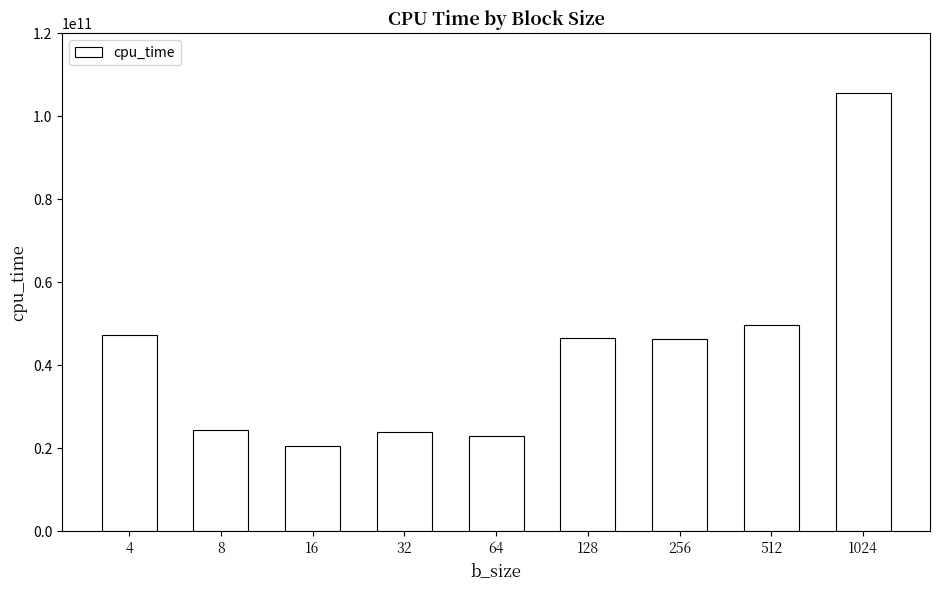

What is the value of the 8th bar from the left?

49754306717